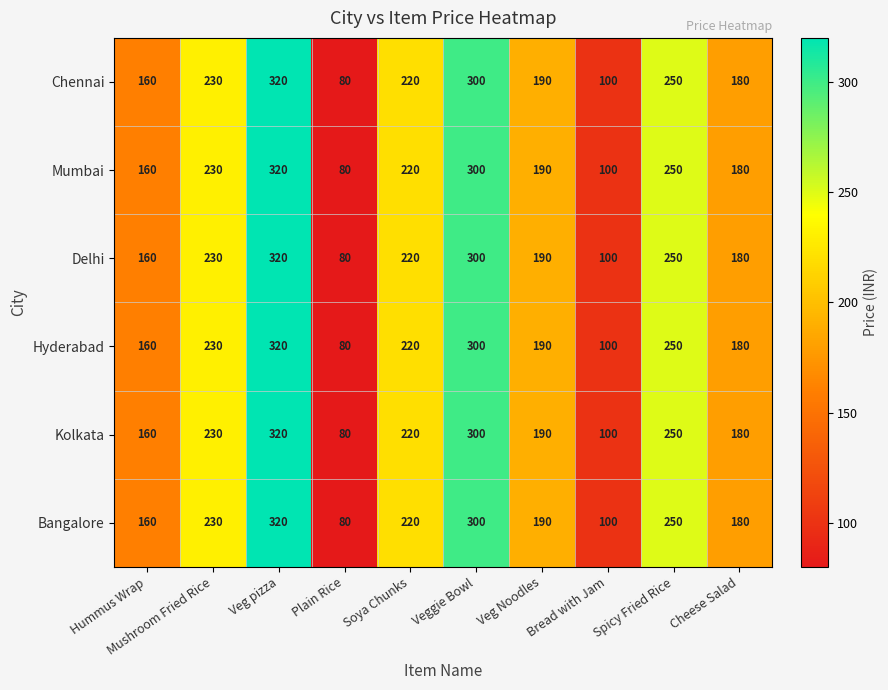

The Kolkata series shows 56 at Hummus Wrap. True or false?

False